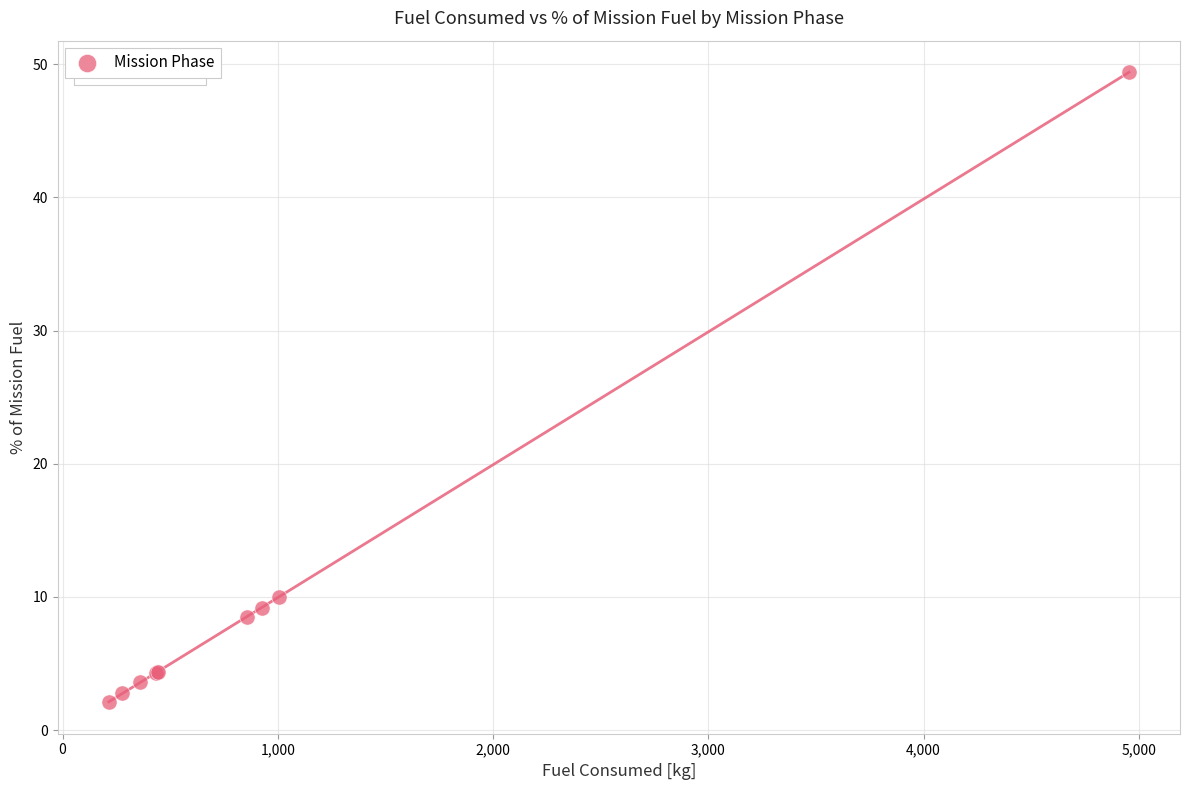

What Y value in the scatter plot is closest to 25?

10.0